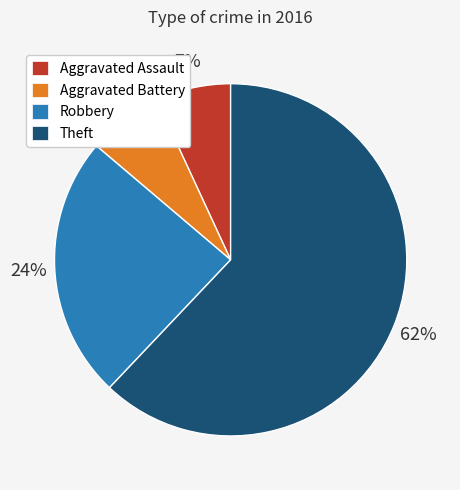

Approximately how many times larger is the value at Robbery compared to Theft?

0.4